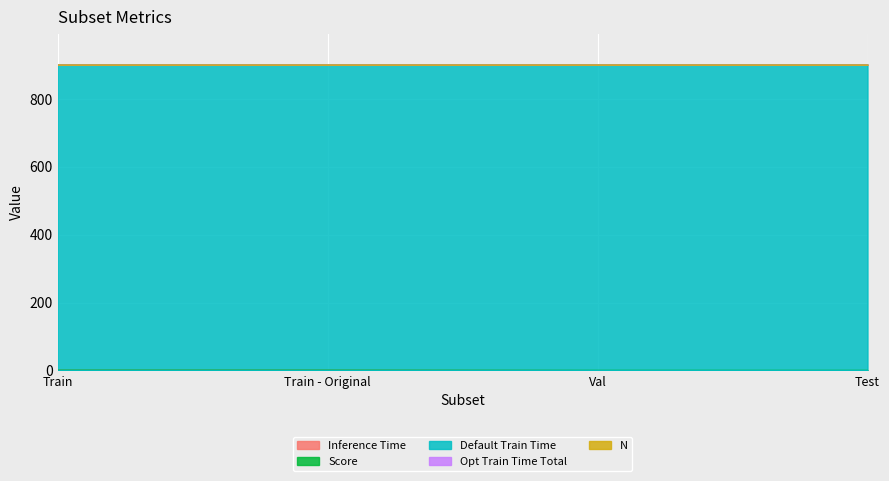

How many Inference Time values are between 0 and 1?

4